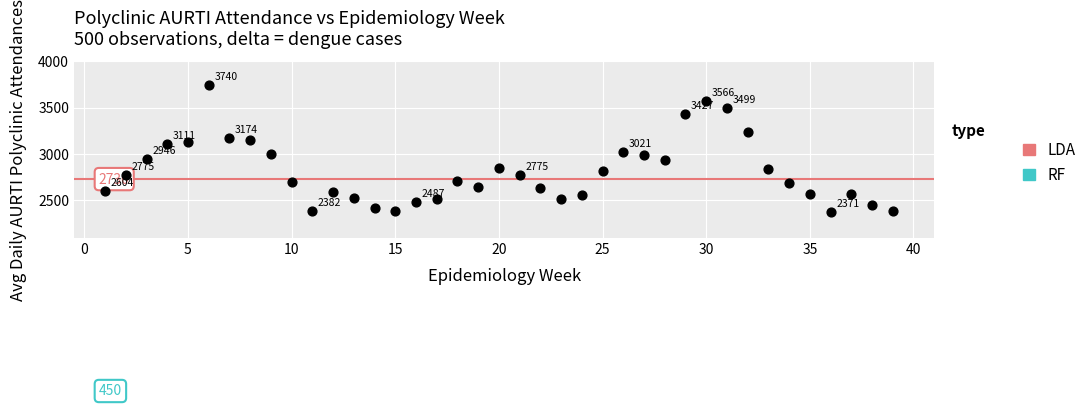

What is the range of Y values (max minus min)?

1369.0